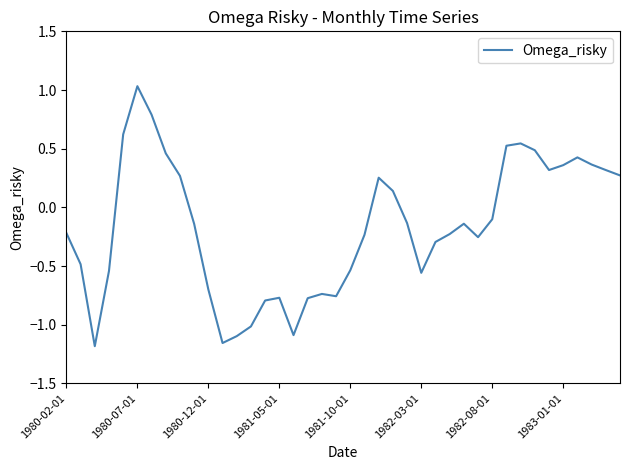

How many values are above zero?

16